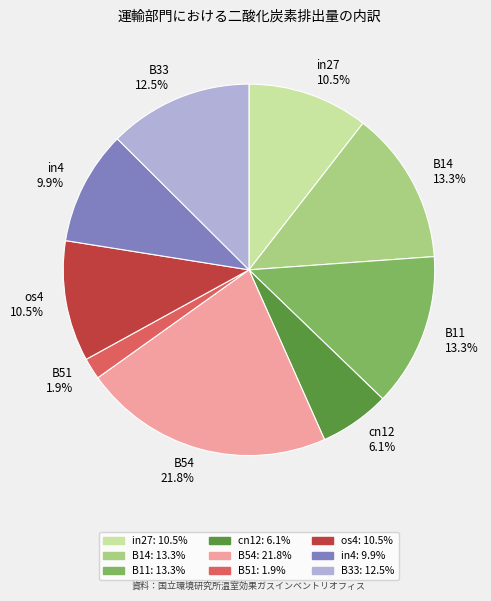

Combined, what portion of the pie is cn12 and B51?

8.0%